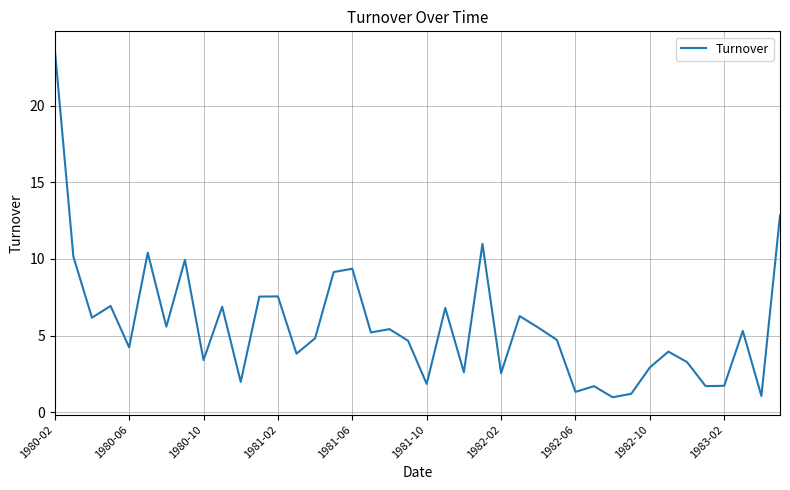

What is the greatest value displayed?

23.7